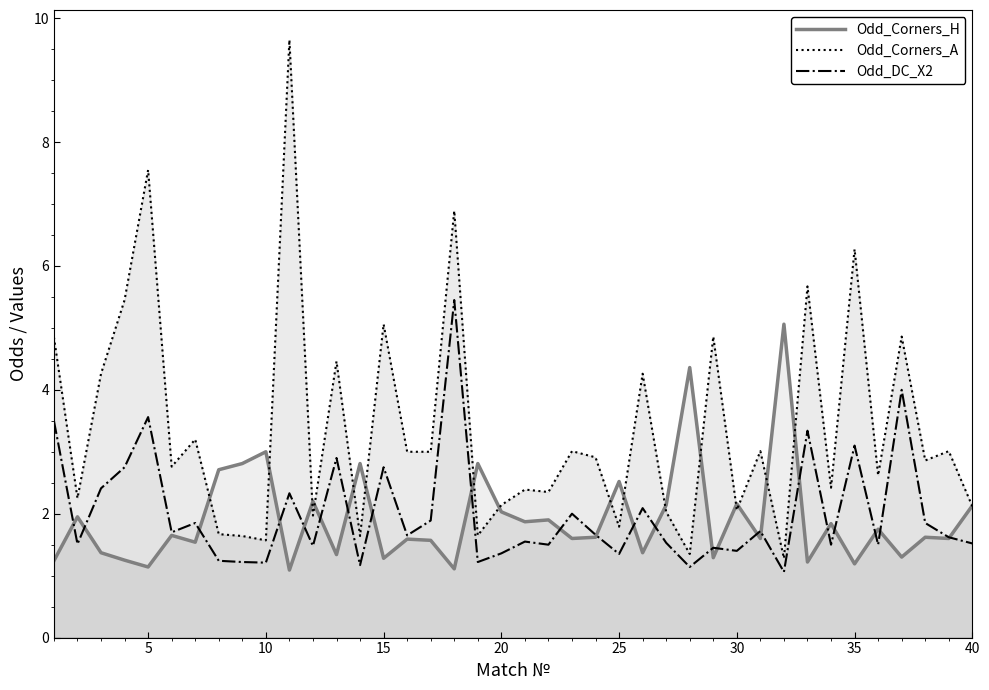

The value of Odd_DC_X2 at 20 is 1.4. True or false?

True